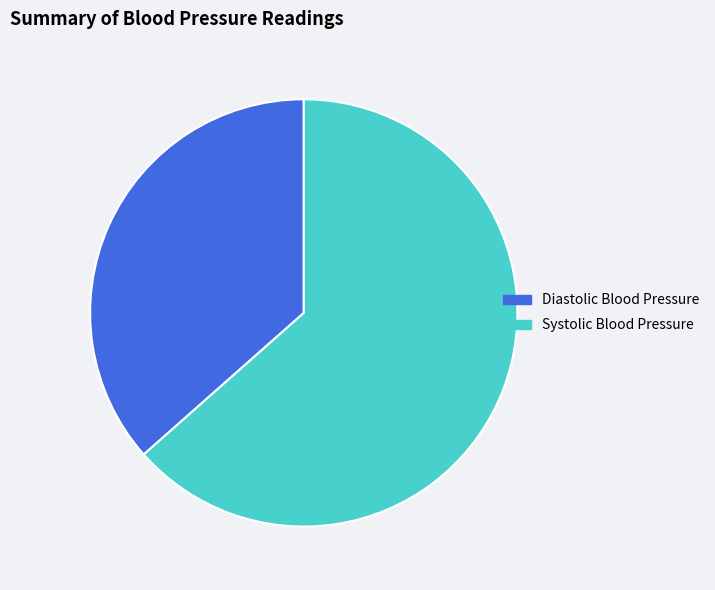

Which slice is the largest?

Systolic Blood Pressure